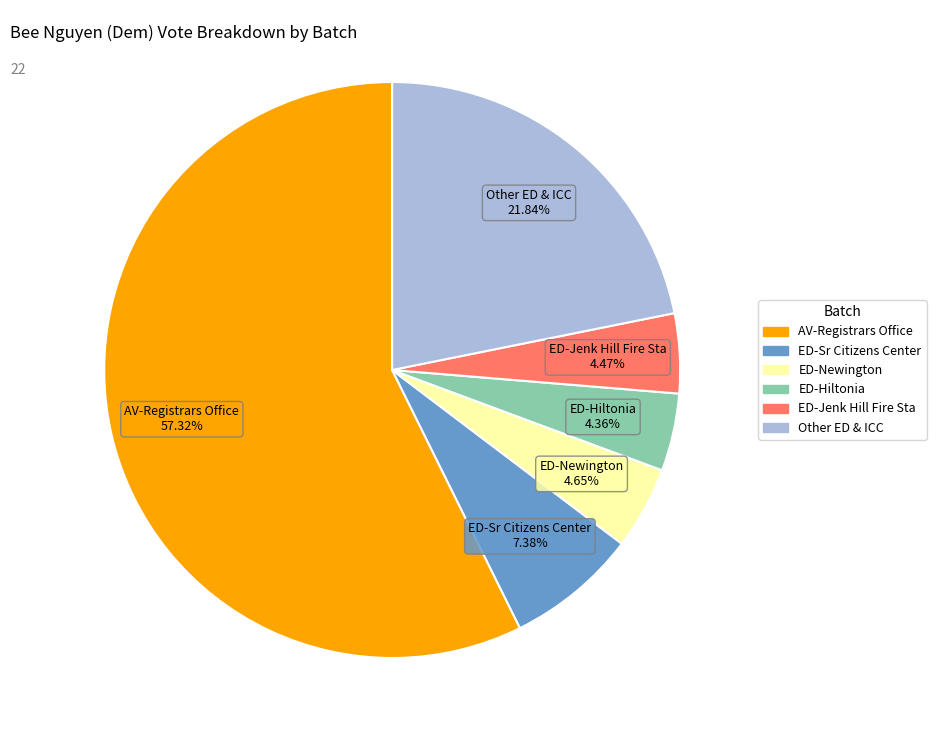

To the nearest percent, what is the difference between the largest and smallest slice percentages?

53%